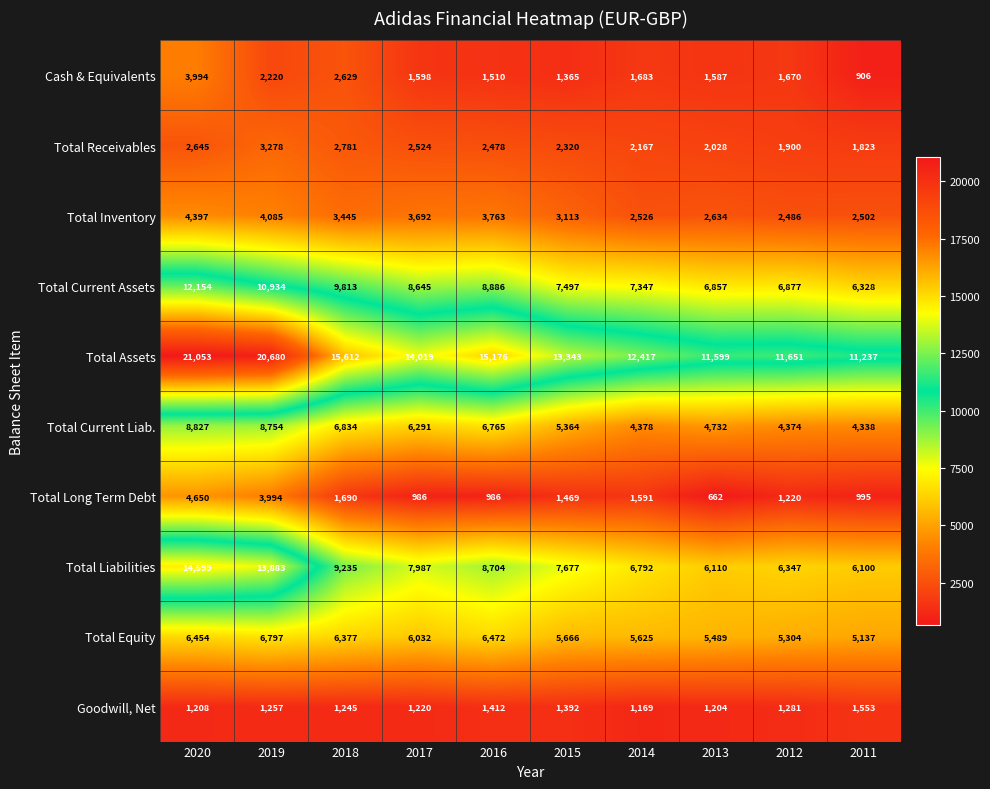

At how many categories does at least one series exceed 12939?

6